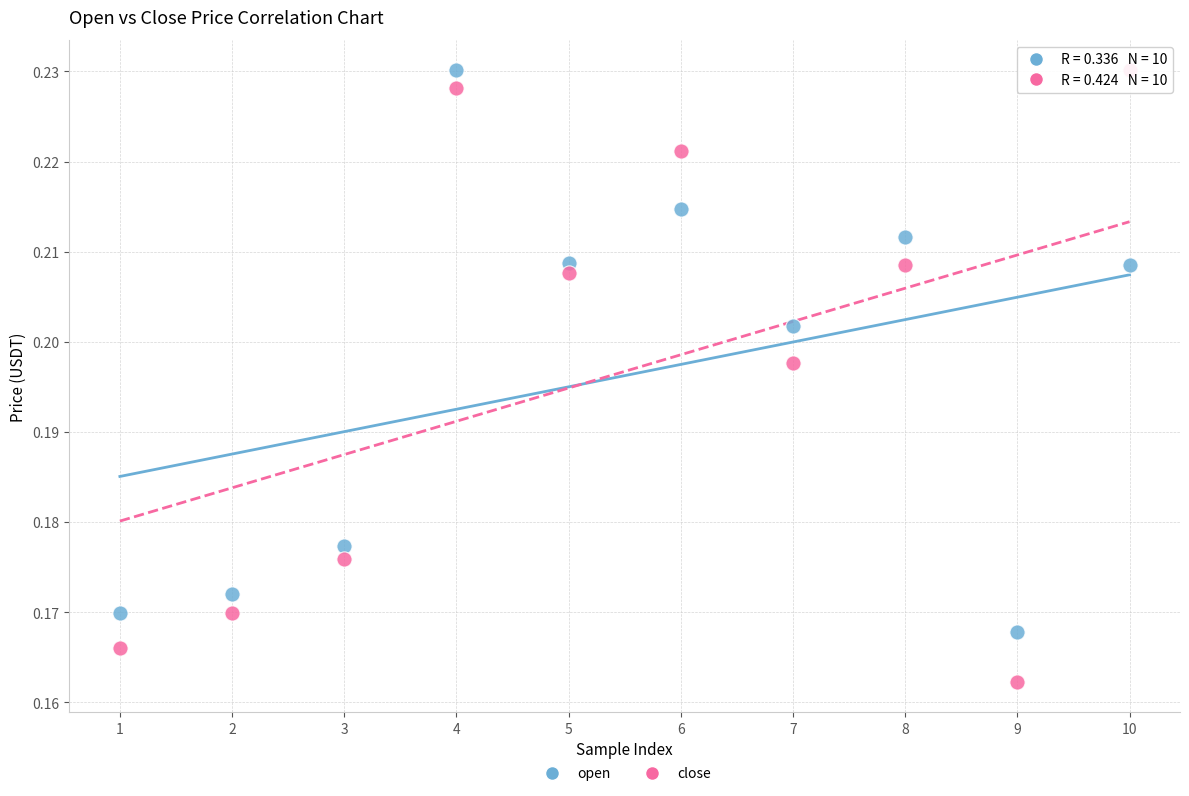

What is the X range (max minus min) for the scatter plot?

9.0